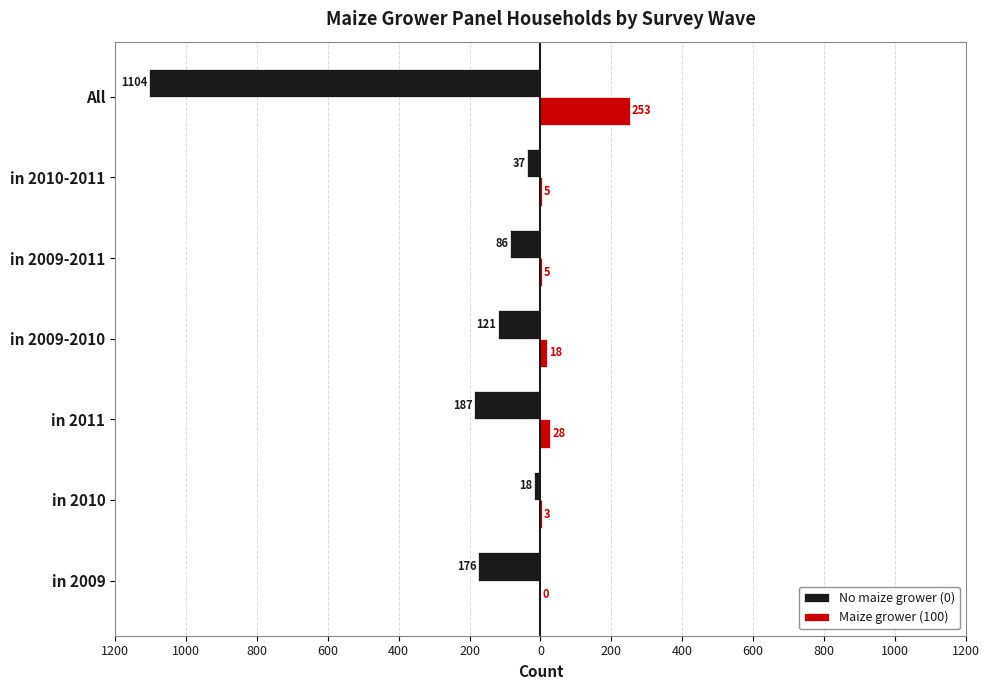

What are all the series names shown in the legend?

No maize grower (0), Maize grower (100)